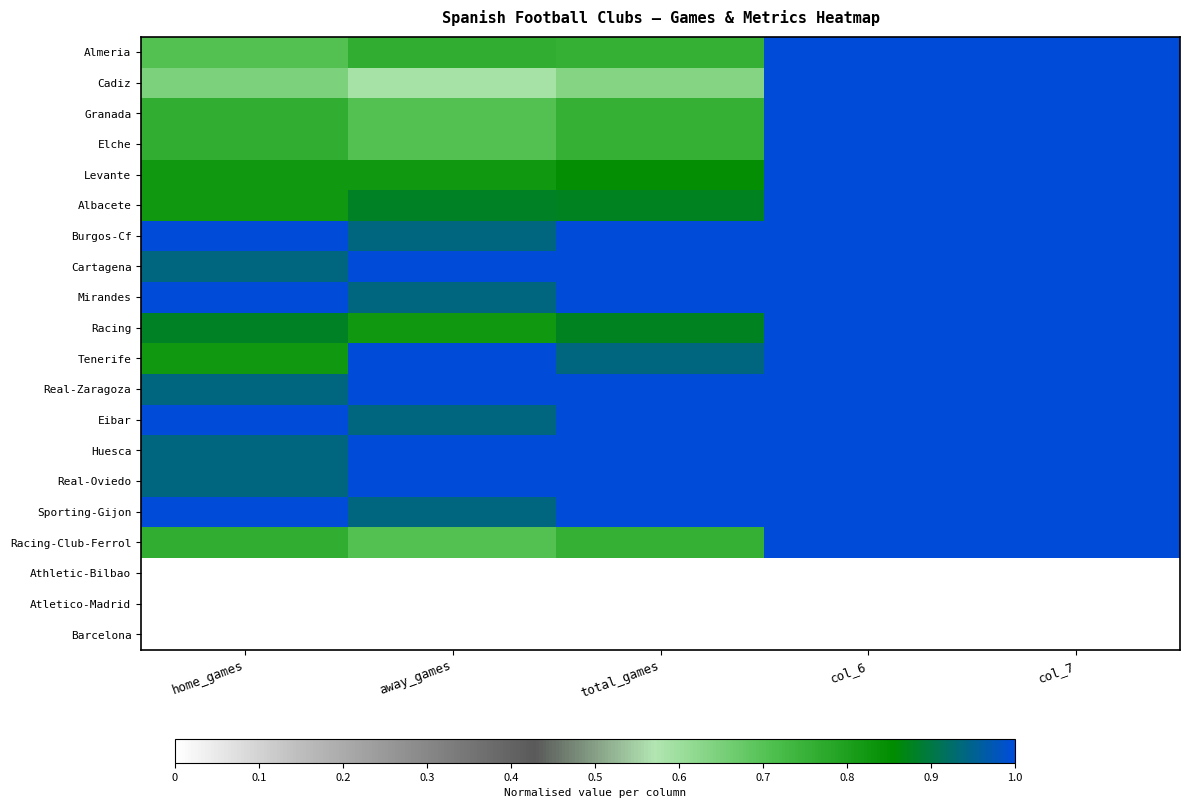

Which category has the highest value across all series?

col_6